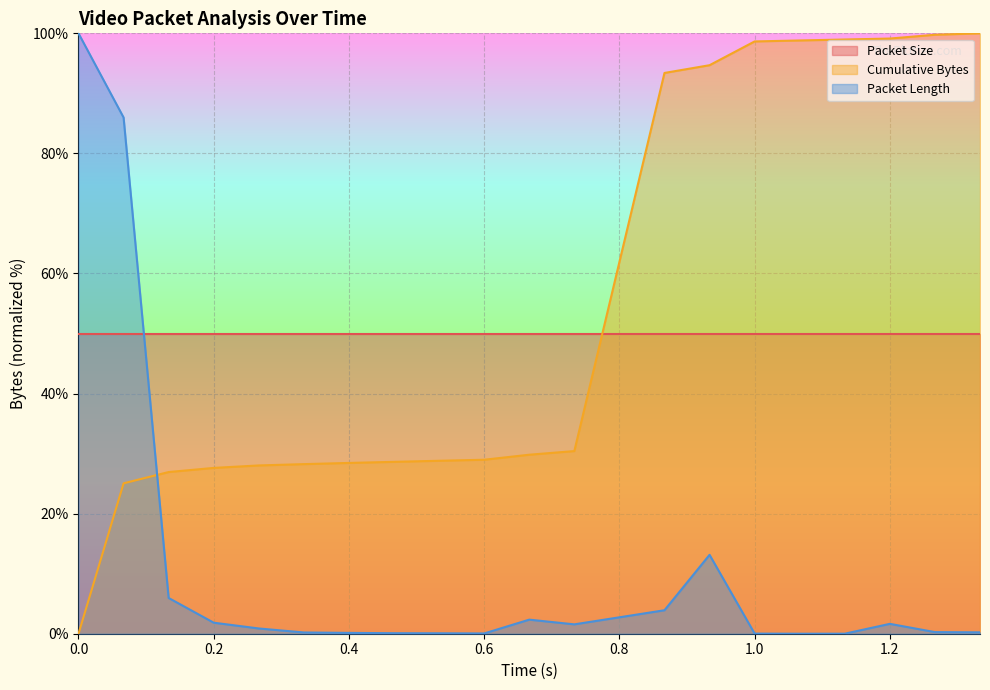

How many lines are shown in the chart?

3